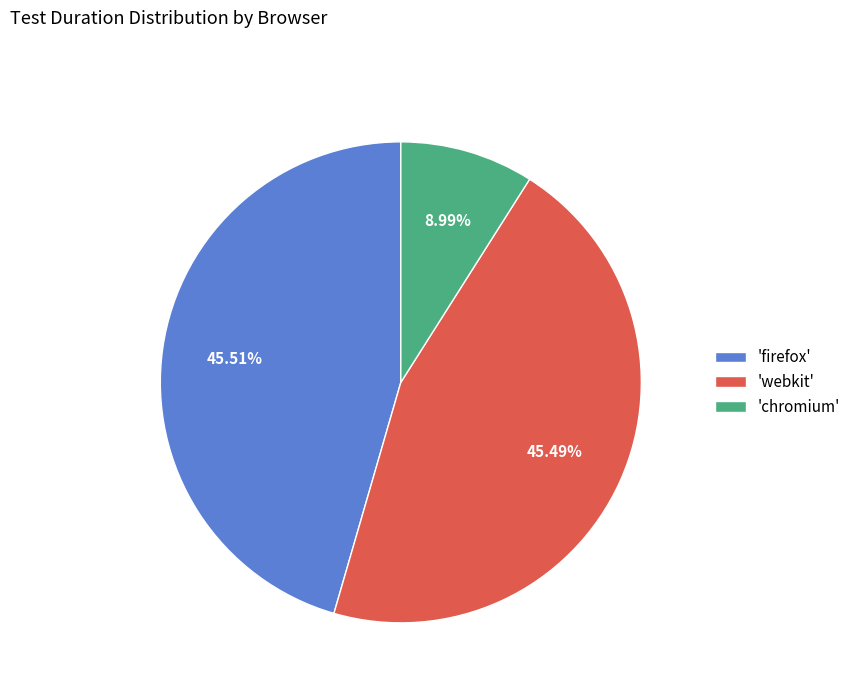

To the nearest percent, what is the difference between the largest and smallest slice percentages?

37%